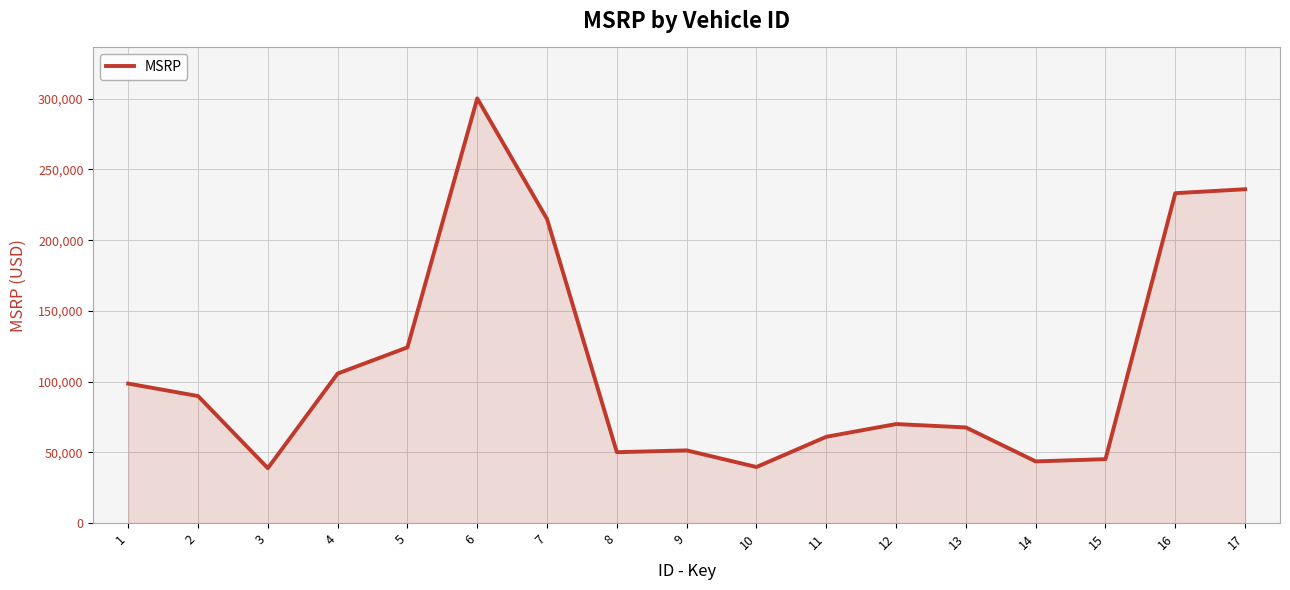

Where does the data first go above 70000?

1